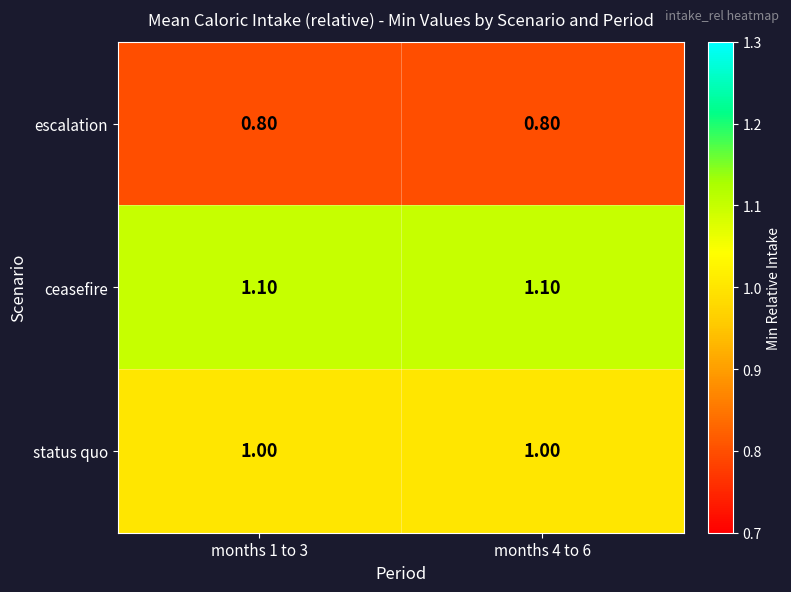

What is the spread (max minus min) of values at months 4 to 6?

0.3